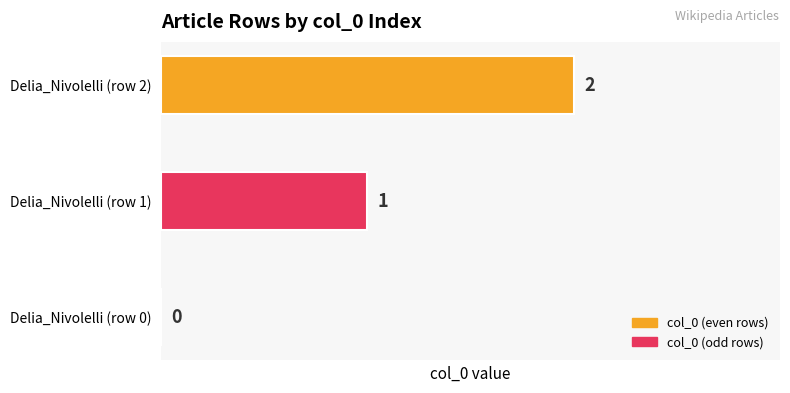

Where is the data nearest to the value 1?

Delia_Nivolelli (row 1)